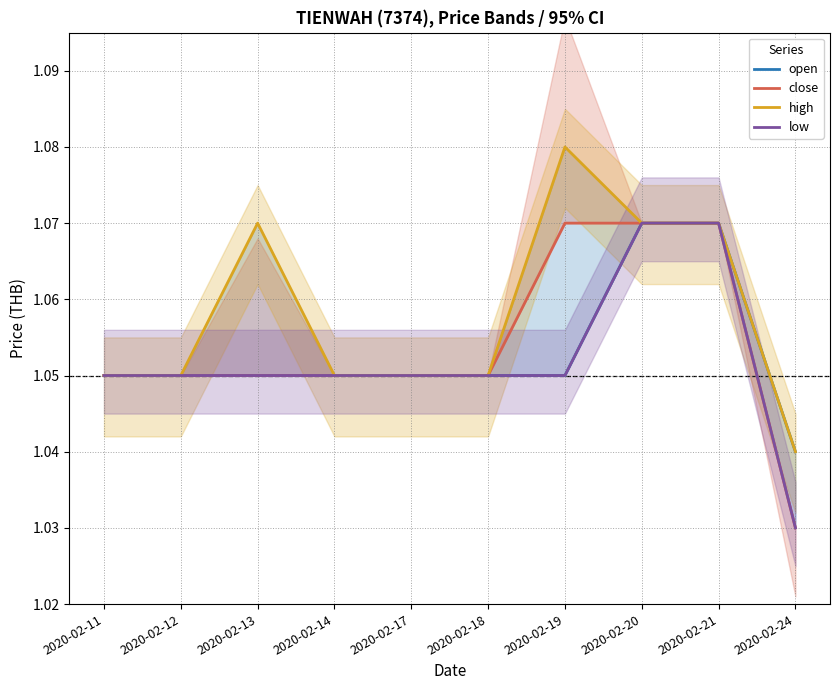

List the series in order of their overall mean, lowest first.

low, open, close, high